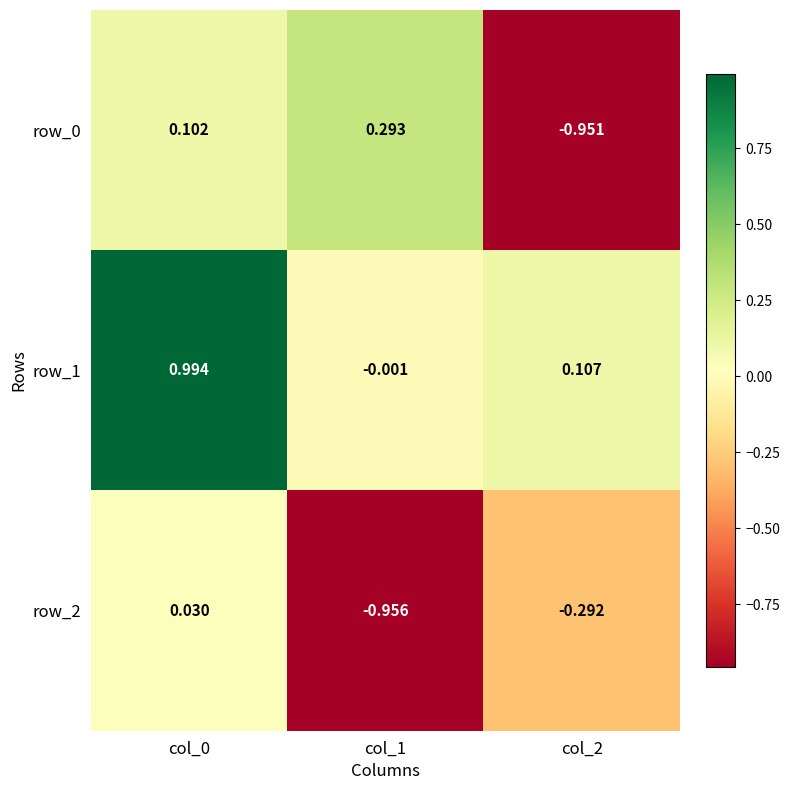

Is the value of row_2 at col_0 greater than the value of row_1 at col_1?

Yes